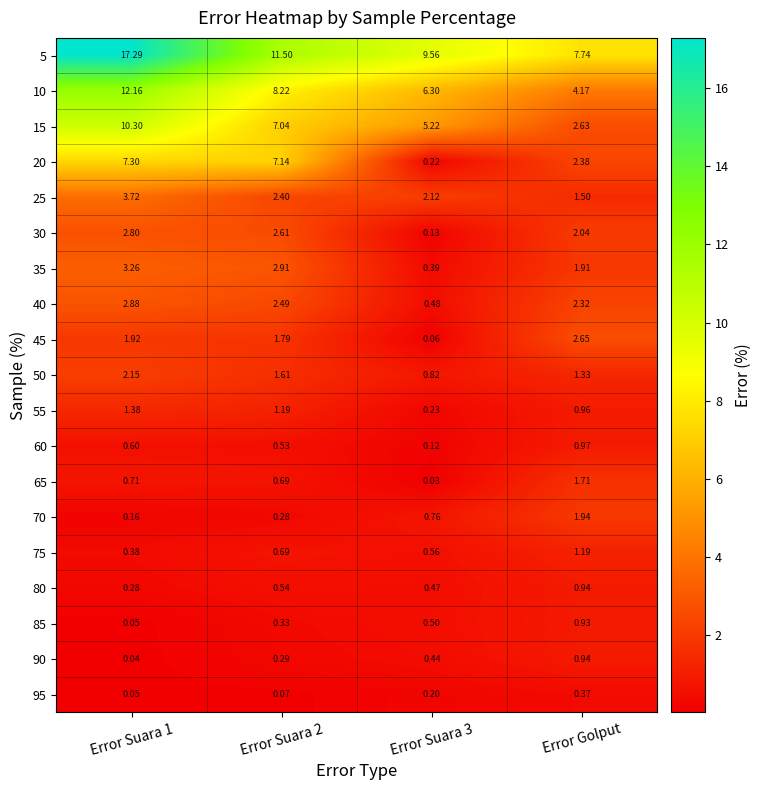

At which label does 25 reach its minimum?

Error Golput